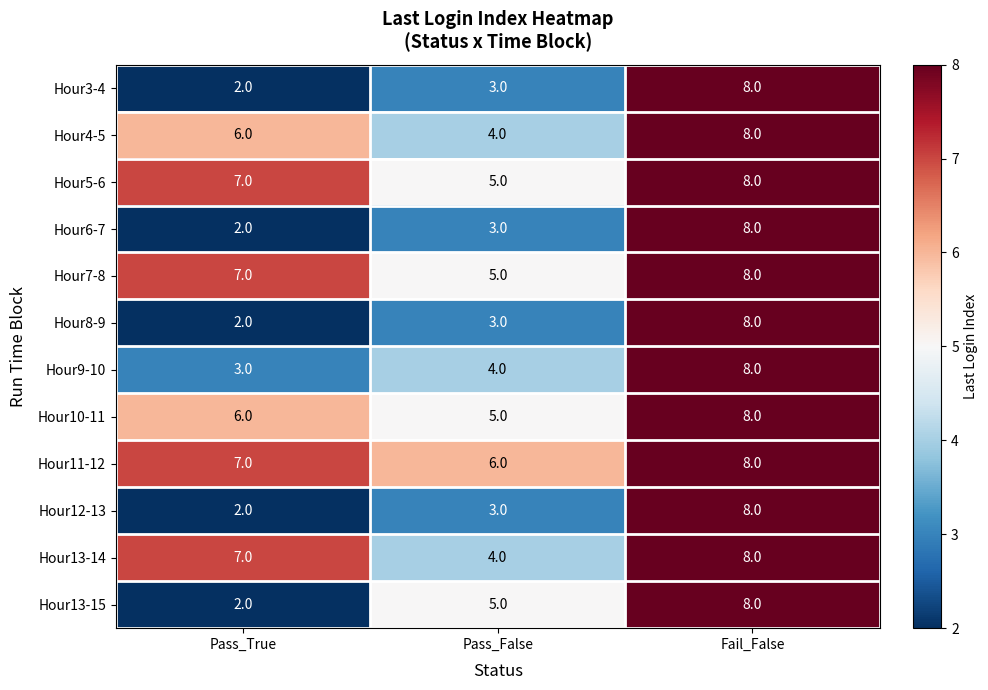

How many categories are shown in the chart?

3